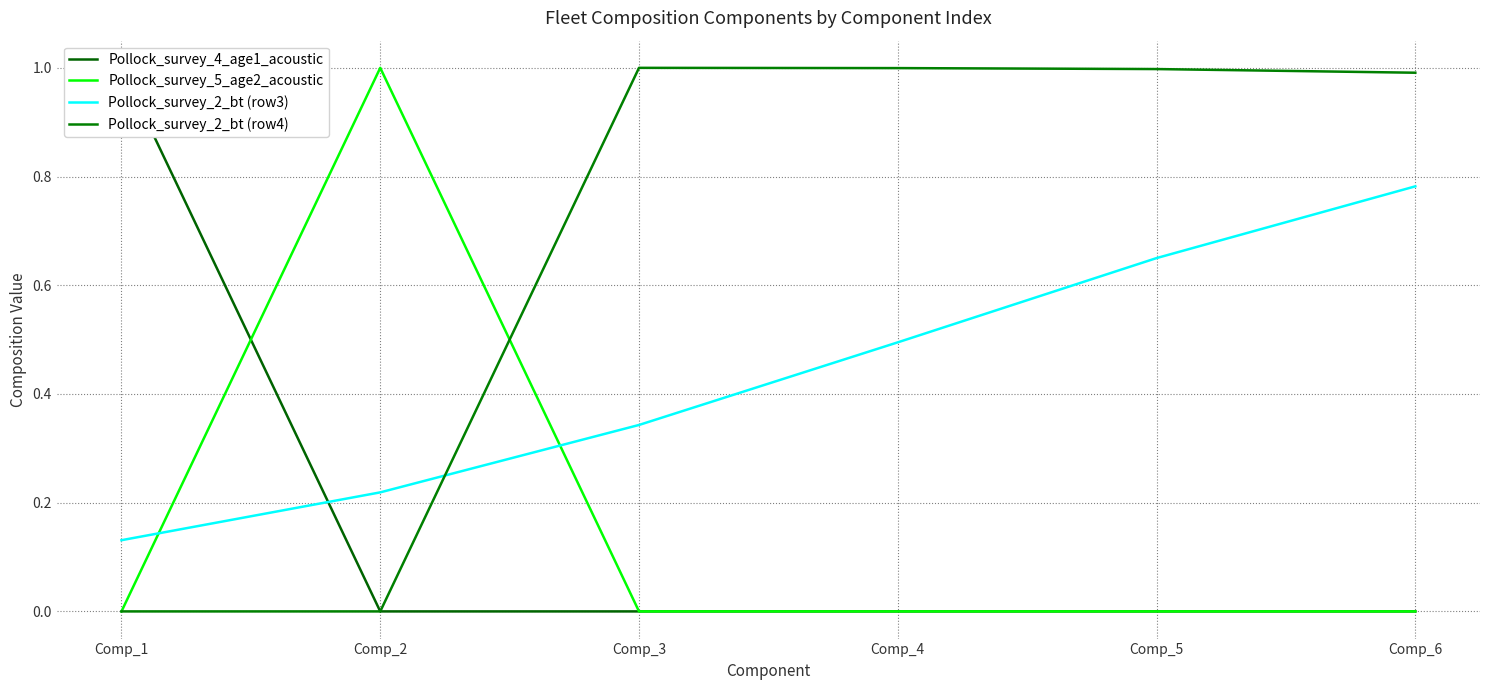

Which series has the widest spread of values?

Pollock_survey_4_age1_acoustic